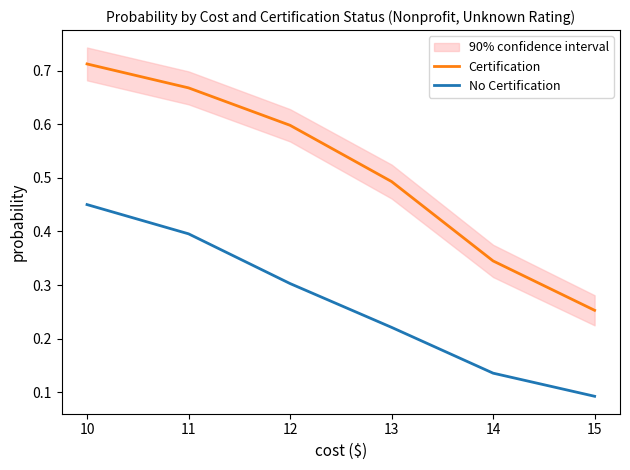

What is the sum of all Certification values?

3.1